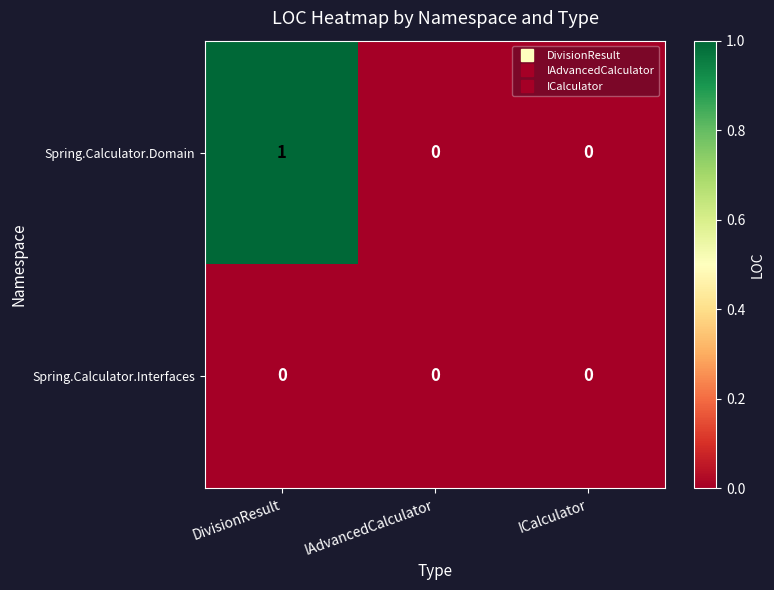

Which category has the highest value across all series?

DivisionResult